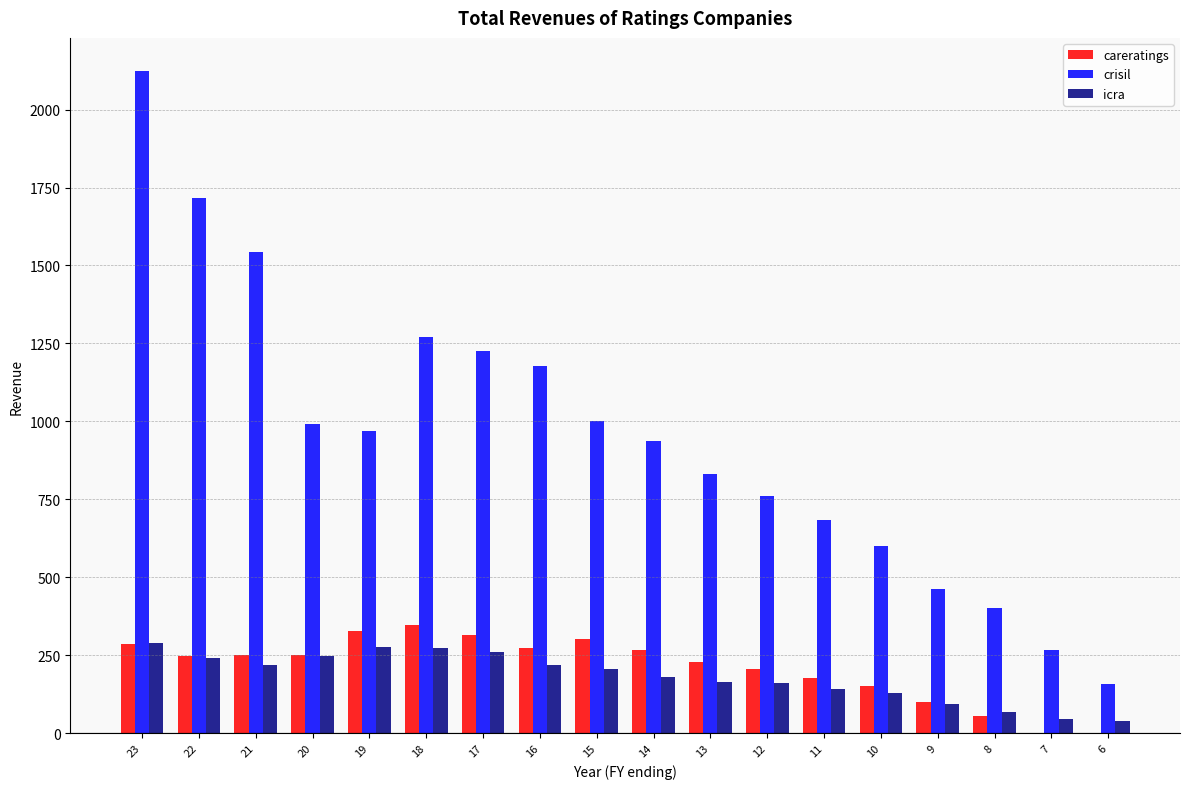

What is the sum of all careratings values?

3780.9